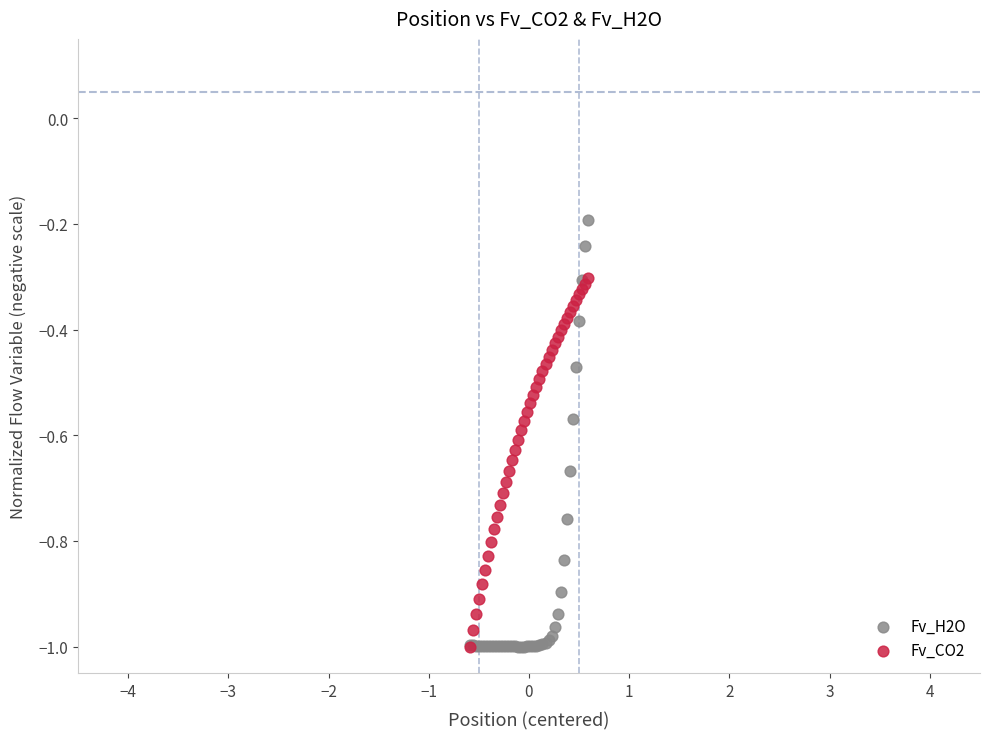

What are all the series names shown in the legend?

Fv_H2O, Fv_CO2